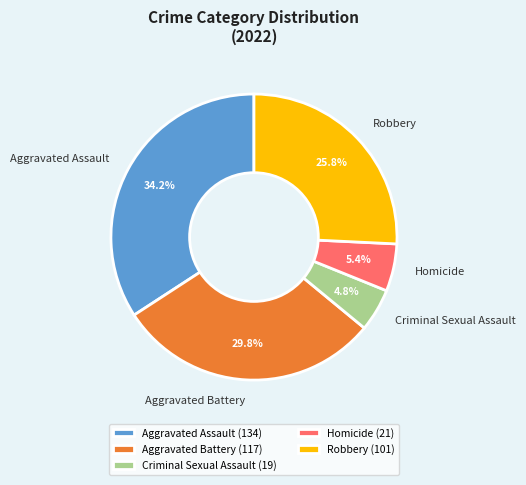

The Robbery slice represents 26% of the pie. True or false?

True